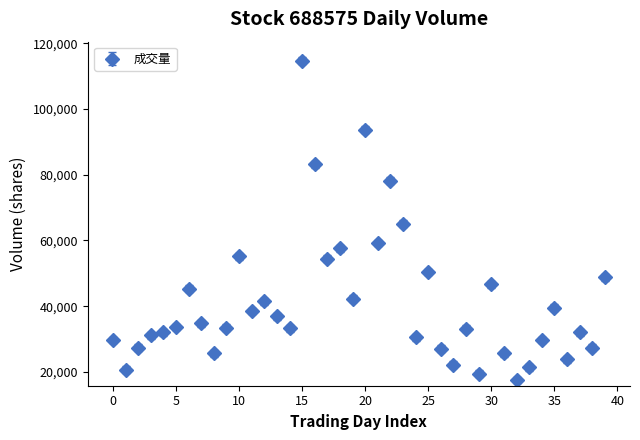

True or false: the data has more than 2 interior local peaks.

True